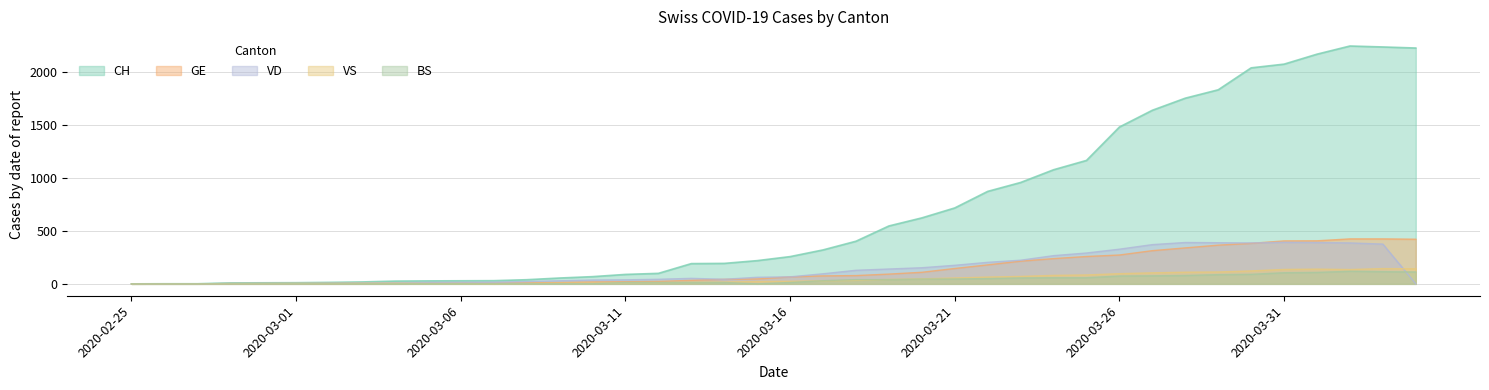

At which label is BS closest to 59?

2020-03-24